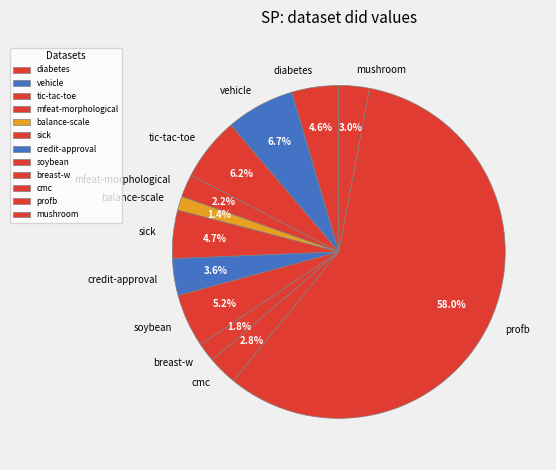

True or false: cmc accounts for 3% of the total.

True